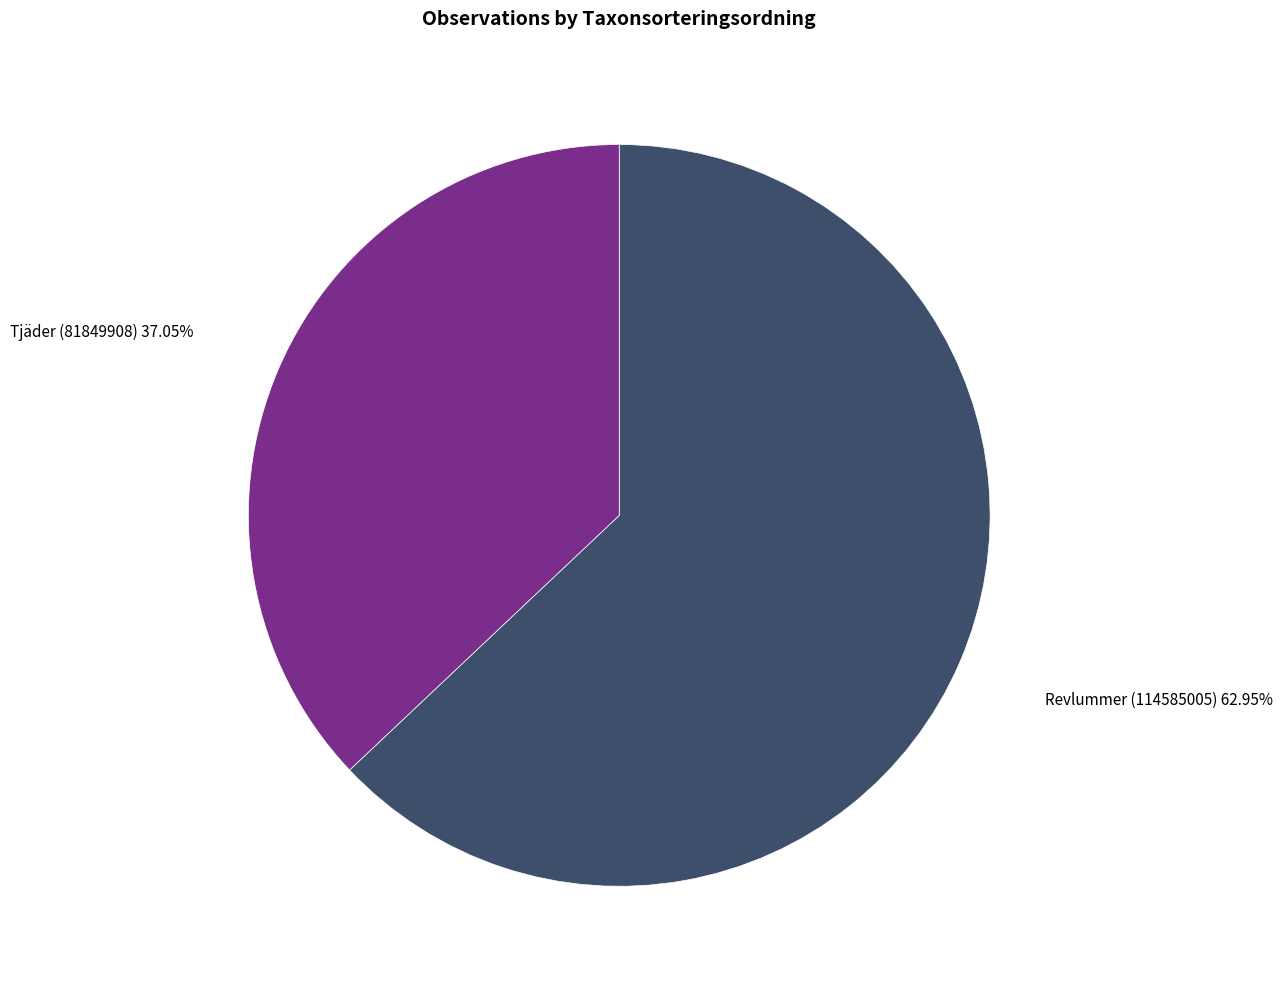

Does any single category account for the majority?

Yes